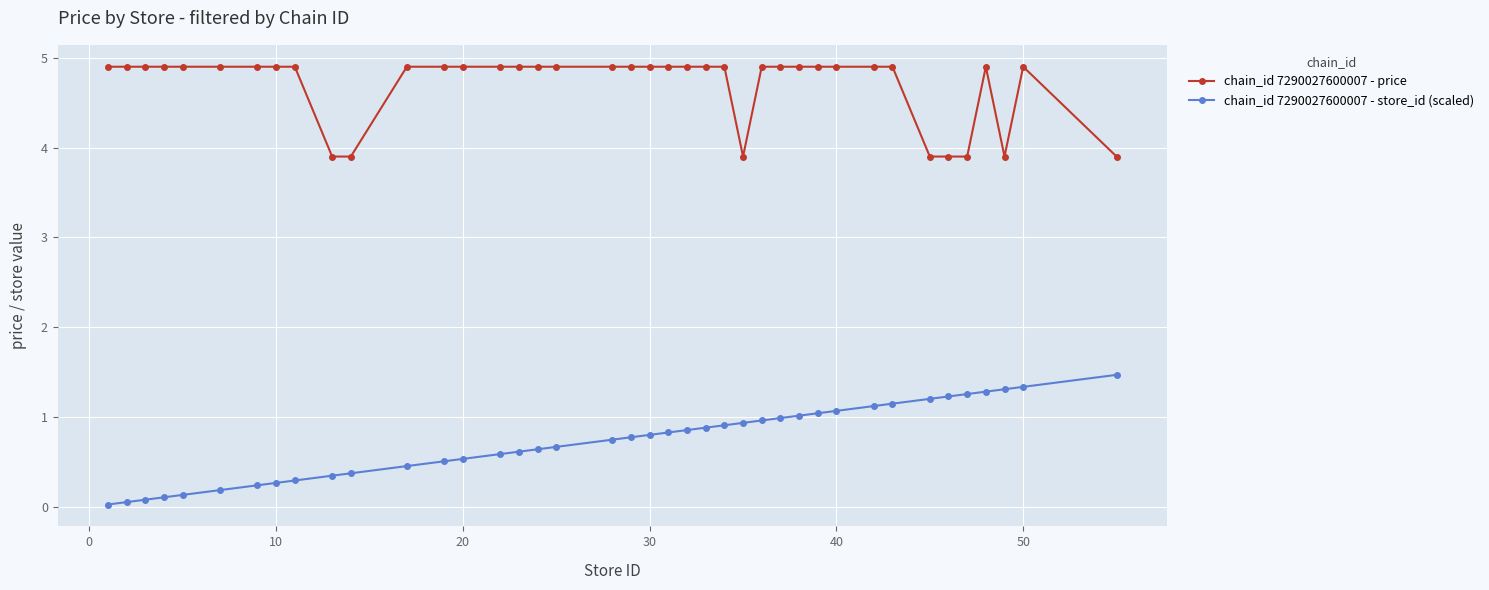

True or false: chain_id 7290027600007 - store_id (scaled) and chain_id 7290027600007 - price cross at least once.

False